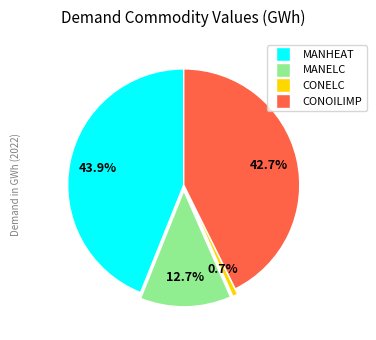

To the nearest percent, what is the difference between the largest and smallest slice percentages?

43%